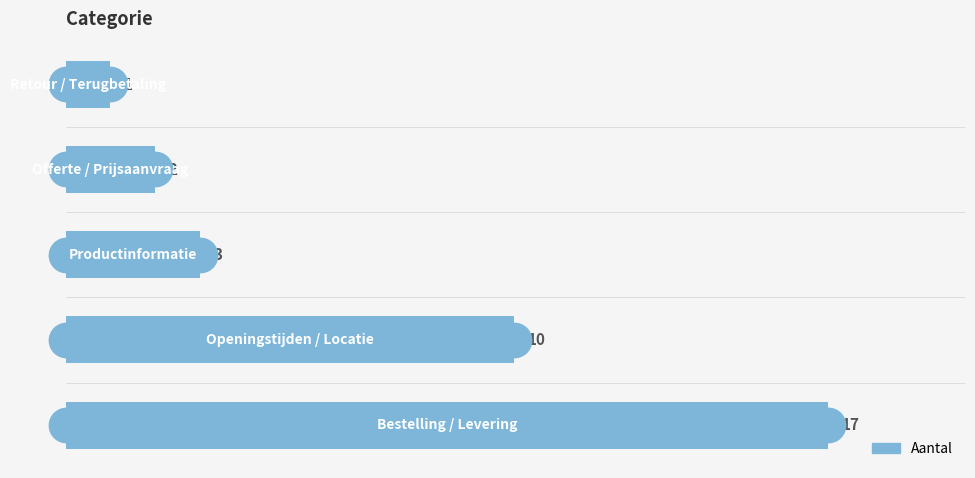

What is the sum of all values?

33